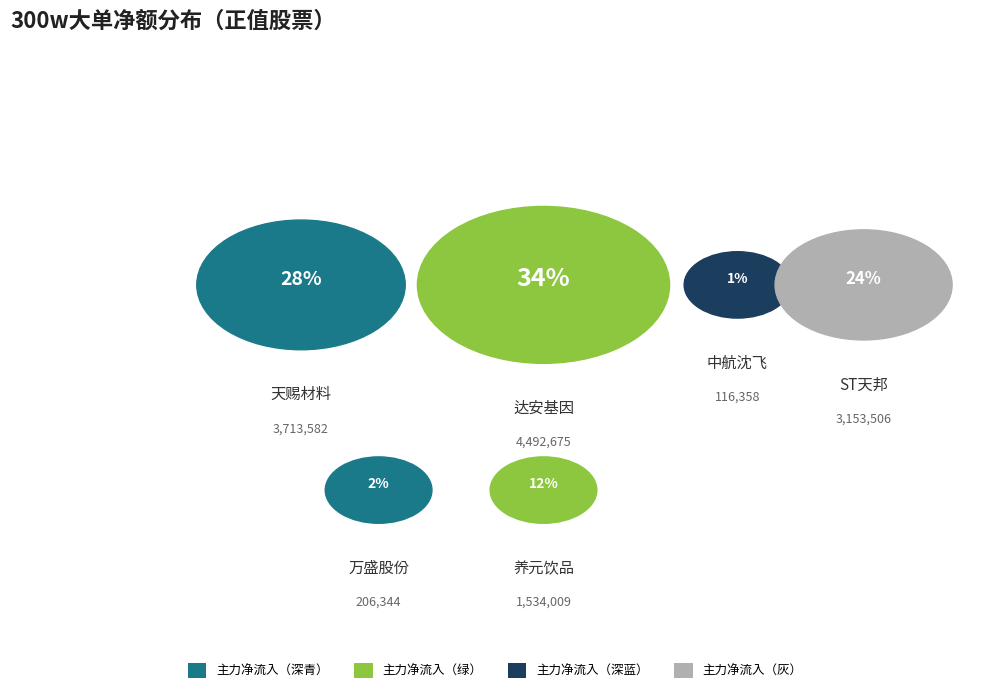

The 万盛股份 slice represents 1% of the pie. True or false?

False